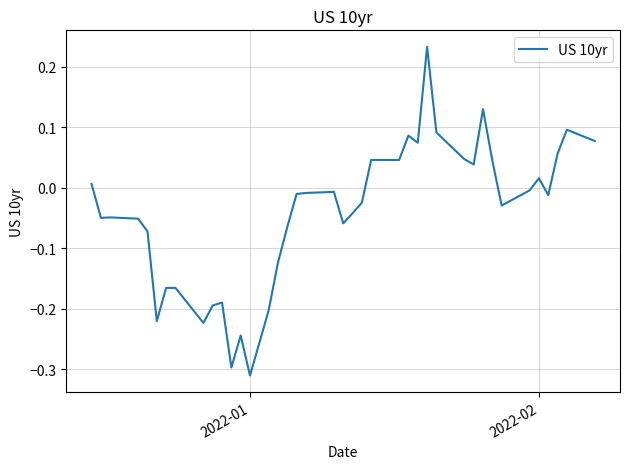

What is the maximum value shown in the chart?

0.2